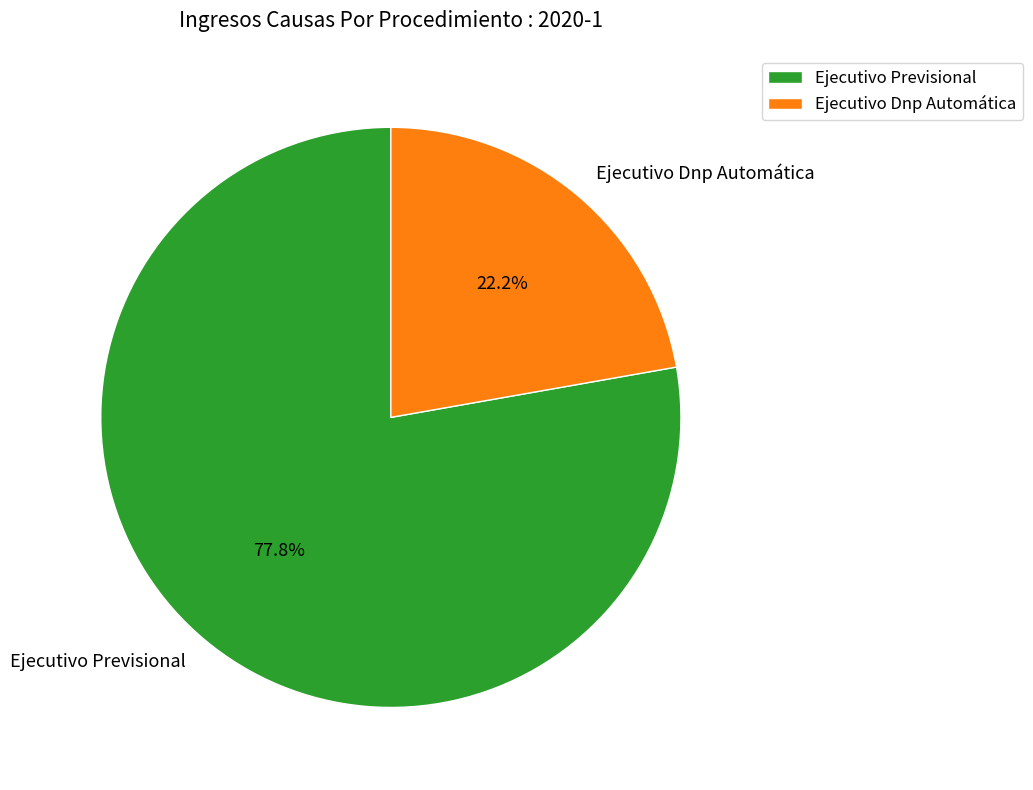

What percentage is the Ejecutivo Dnp Automática slice, to the nearest percent?

22%